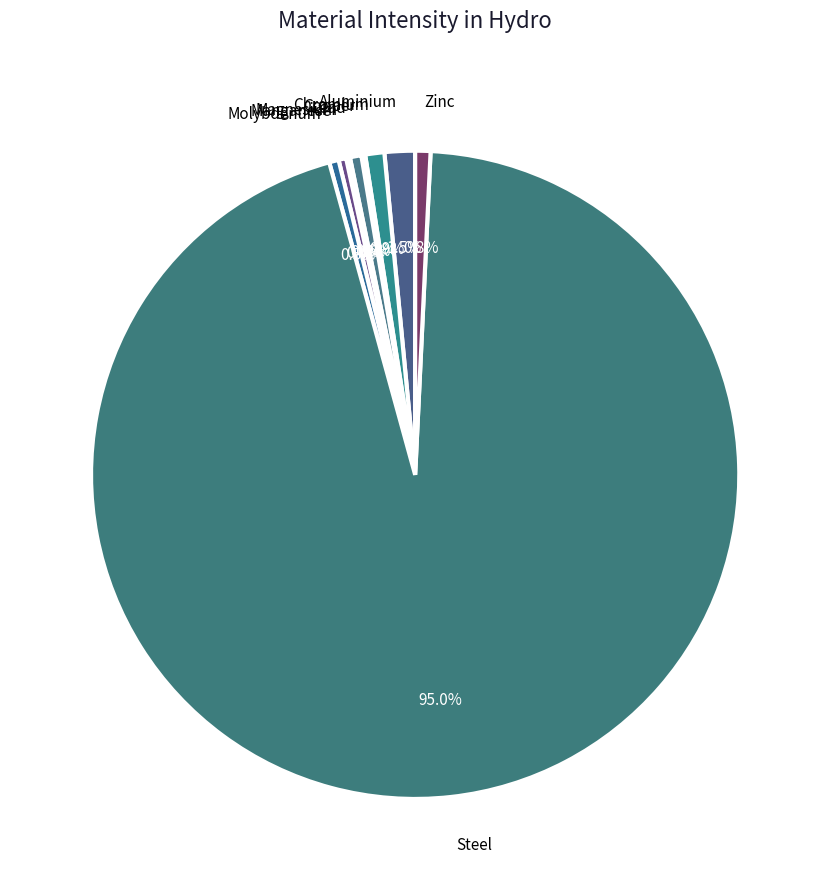

Which has a higher value, Molybdenum or Steel?

Steel